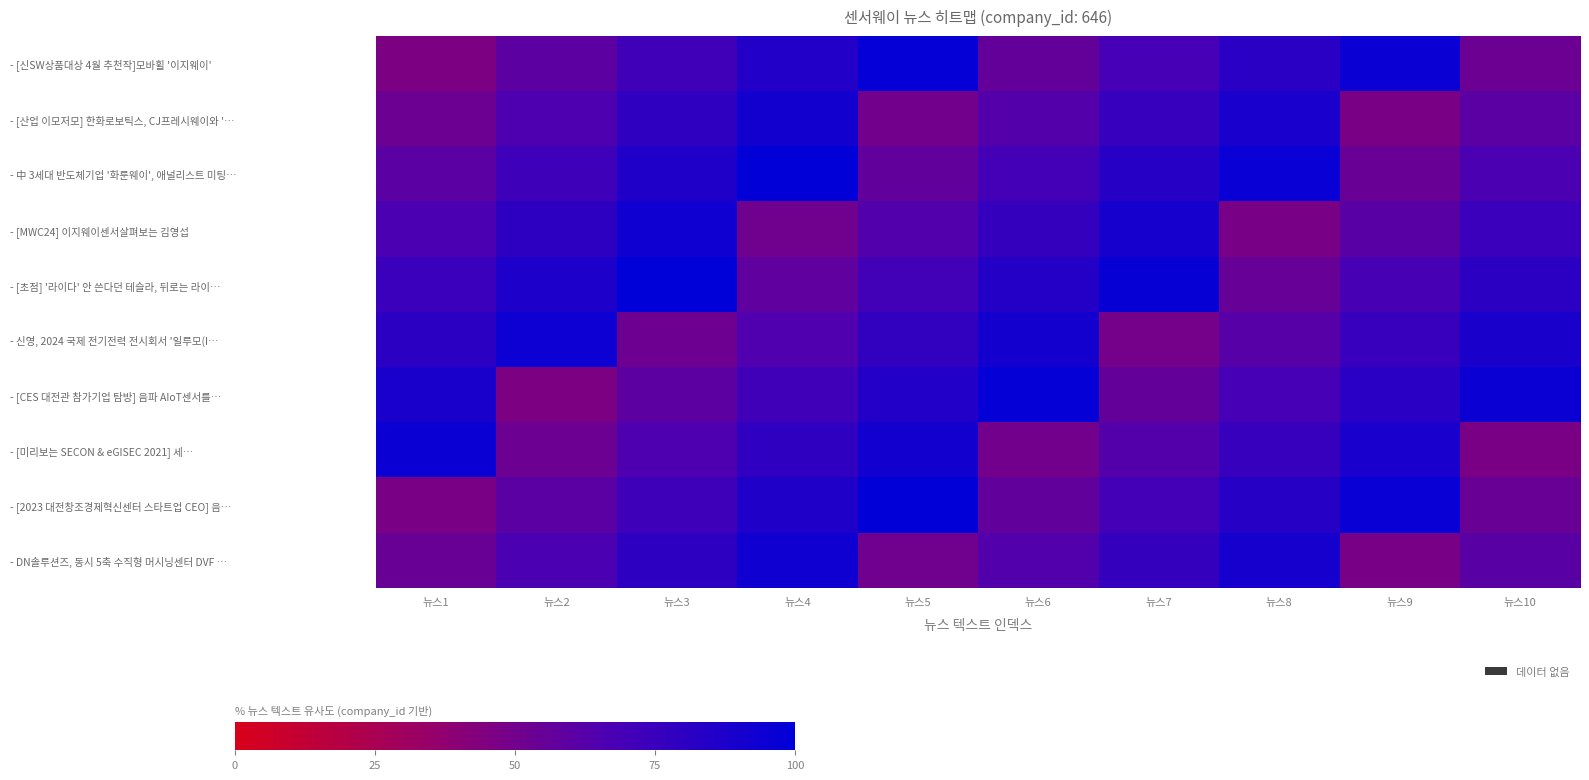

What is the difference between the highest and lowest values at 뉴스9?

49